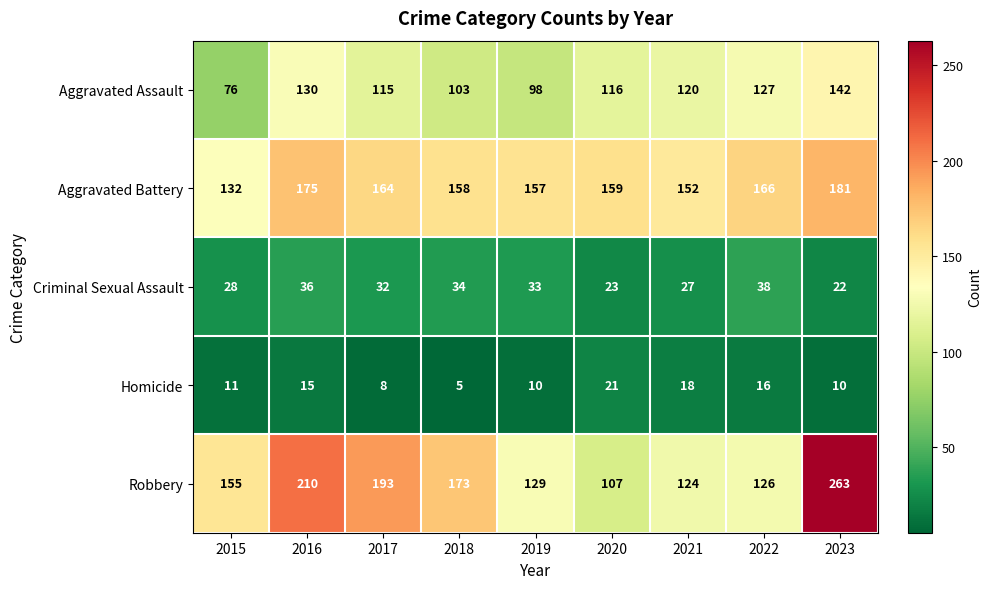

Rank the series at 2021 from lowest to highest value.

Homicide, Criminal Sexual Assault, Aggravated Assault, Robbery, Aggravated Battery